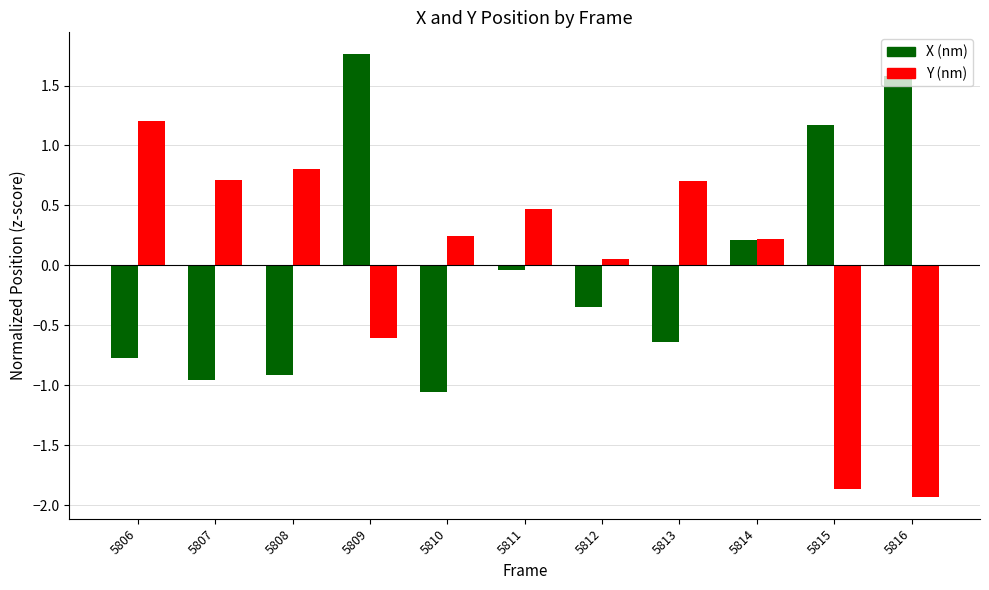

At 5809, list the series in order from smallest to largest.

Y (nm), X (nm)